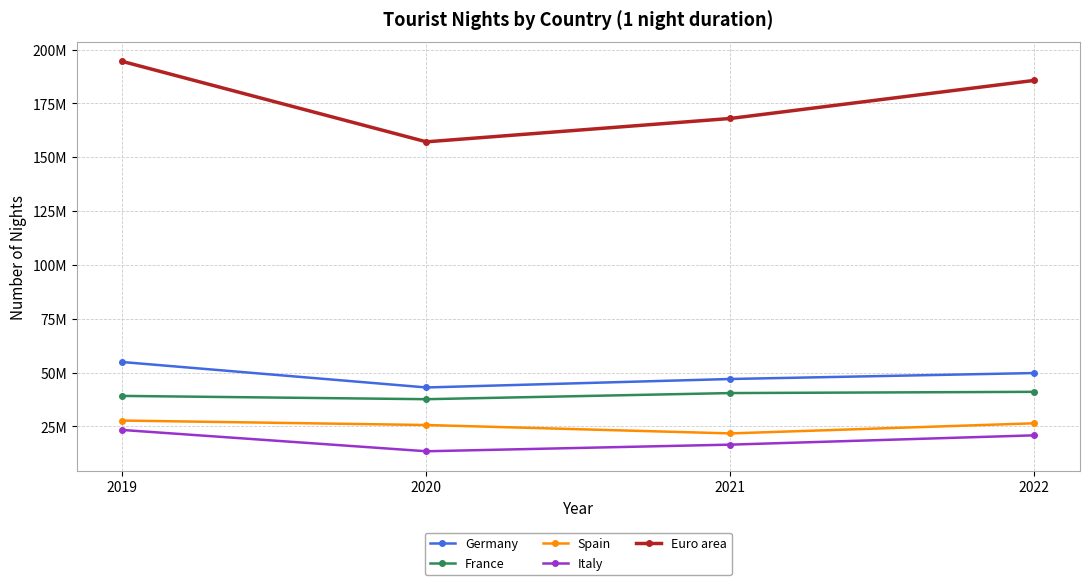

What is the greatest value displayed?

194488555